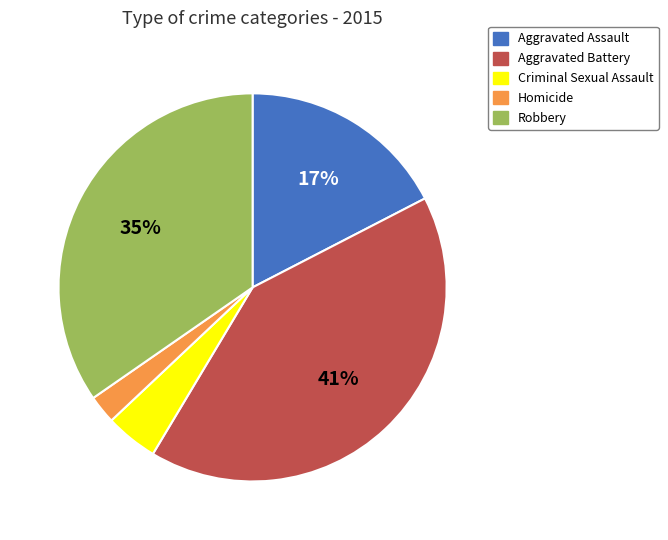

Approximately how many times larger is the value at Aggravated Battery compared to Aggravated Assault?

2.4